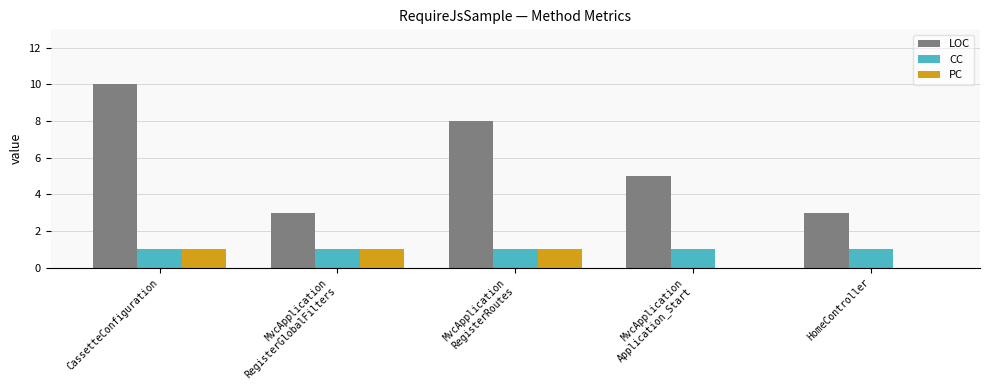

Which series has the largest total across all categories?

LOC